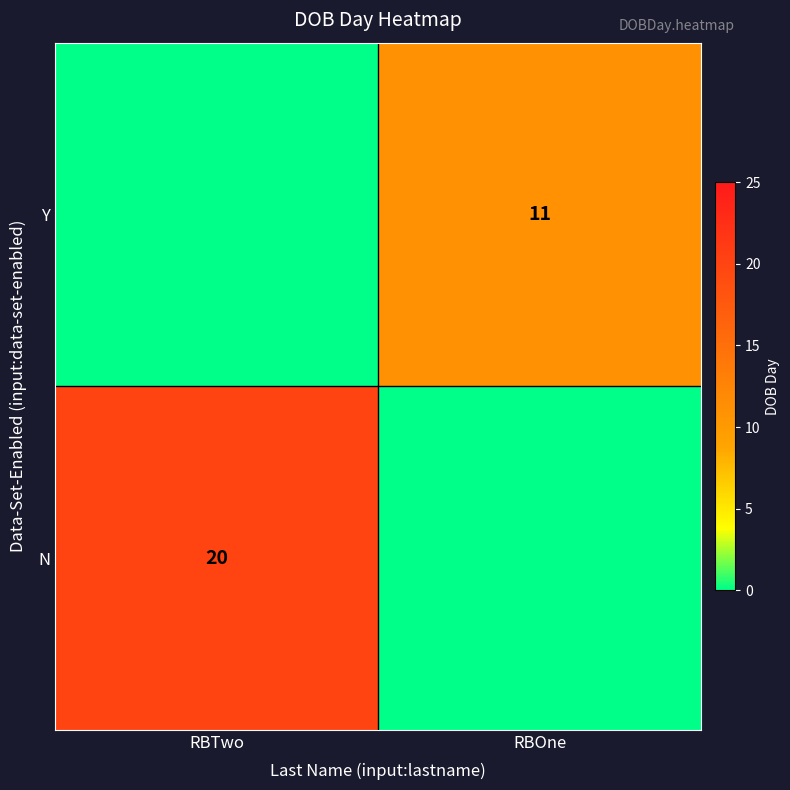

Is it true that Y equals 15 at RBOne?

False